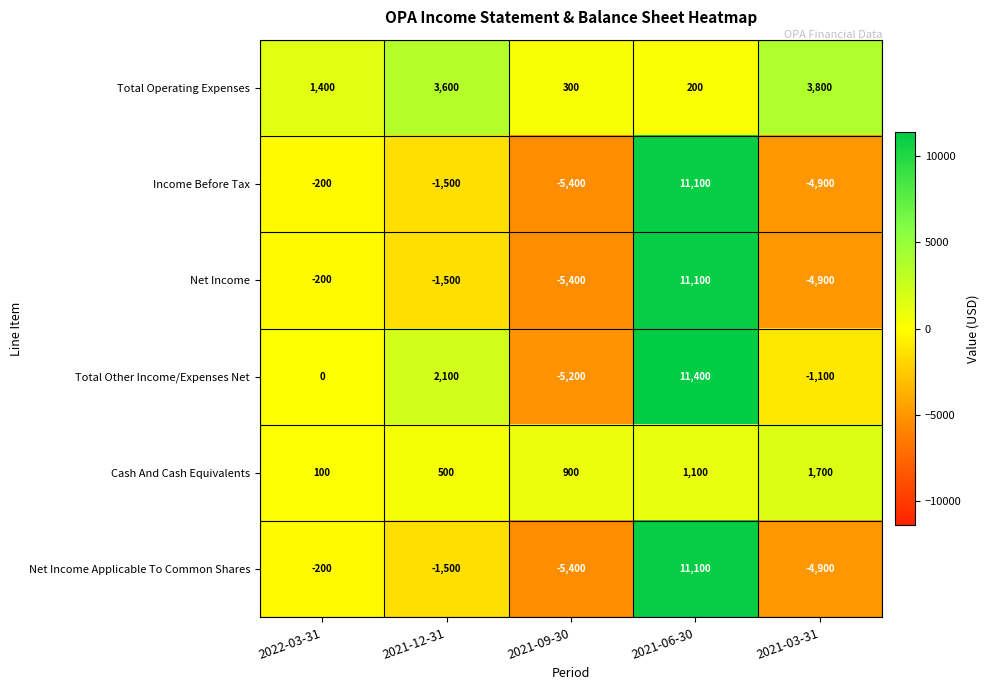

What is the minimum value shown in the chart?

-5400